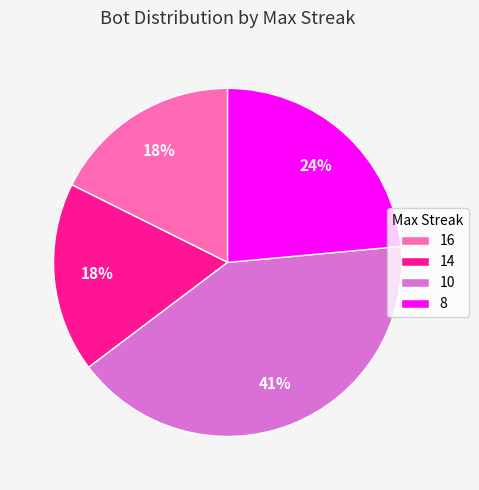

Which category has the biggest portion of the pie?

10